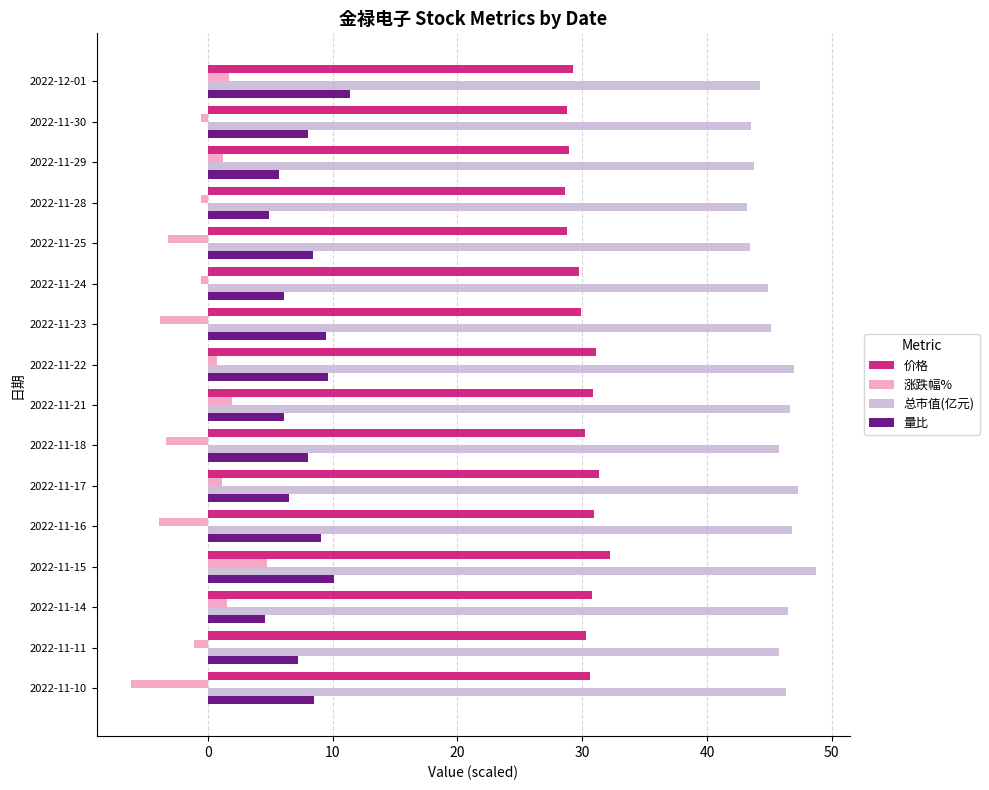

What is the spread (max minus min) of values at 2022-11-25?

46.7